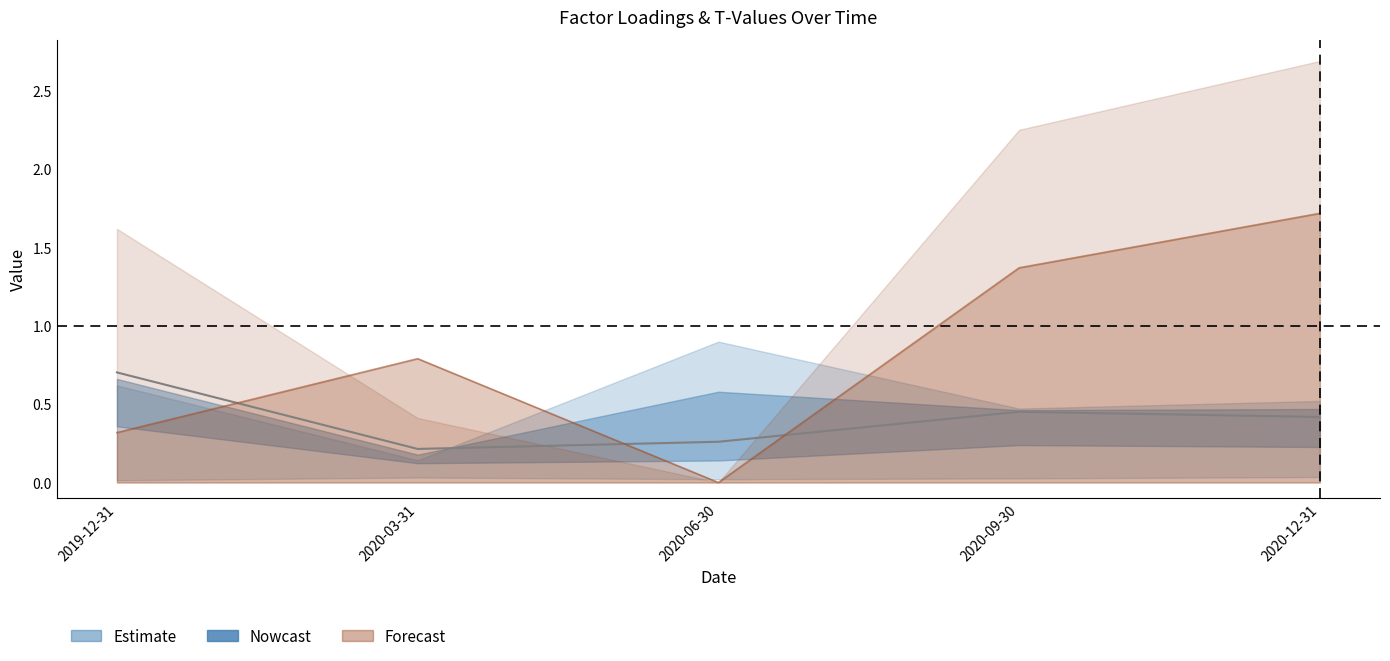

What position from the left is 2020-12-31?

5